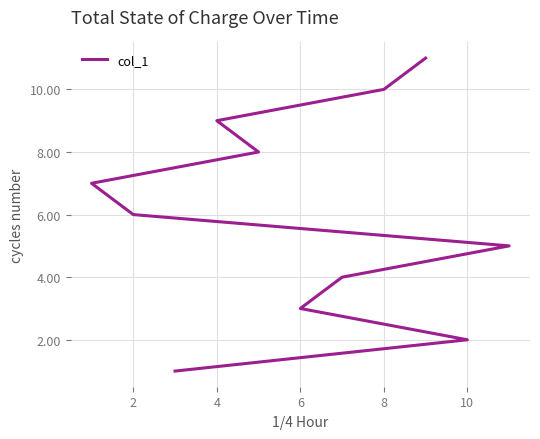

What is the maximum value shown in the chart?

11